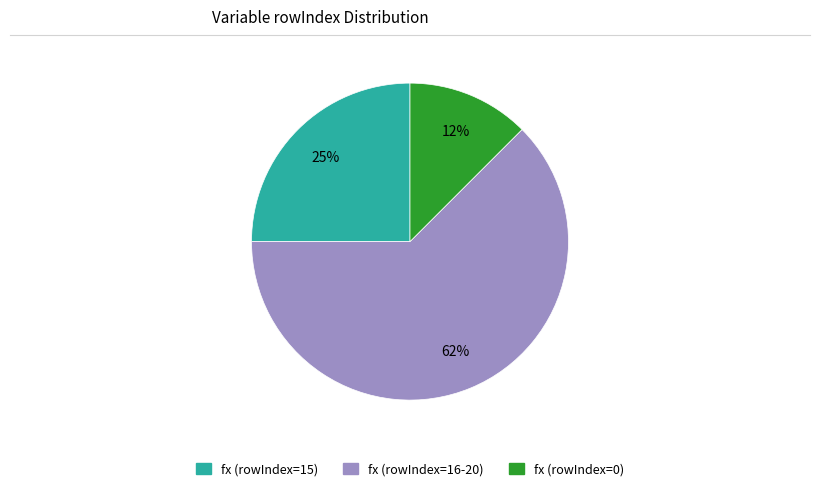

Is there any slice that represents more than half of the pie?

Yes